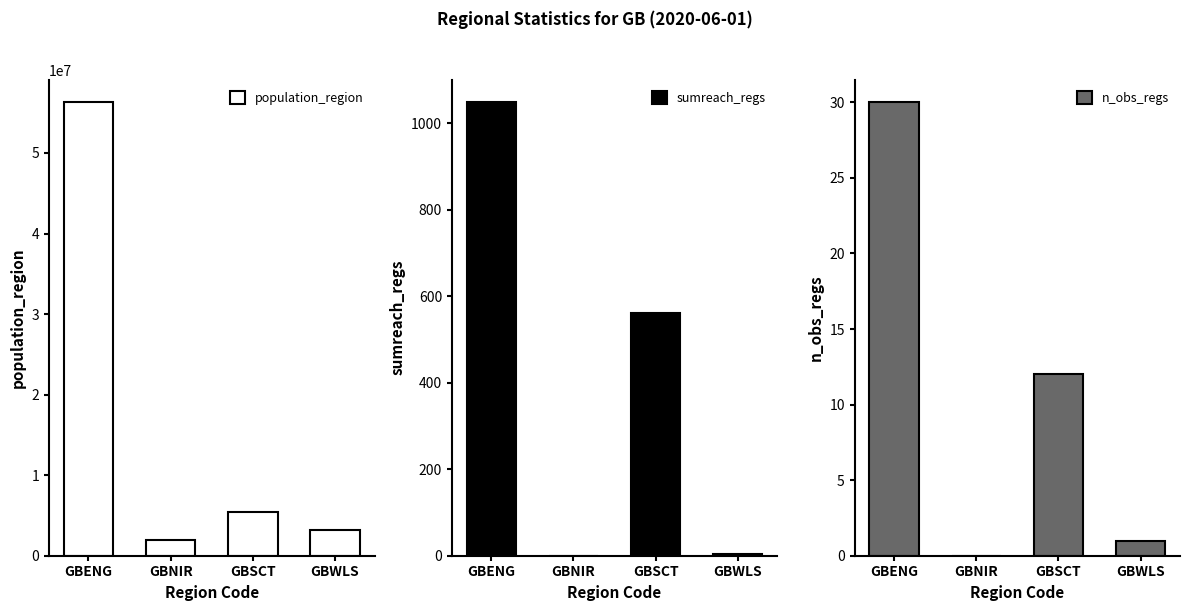

The value of population_region at GBENG is 56286961. True or false?

True